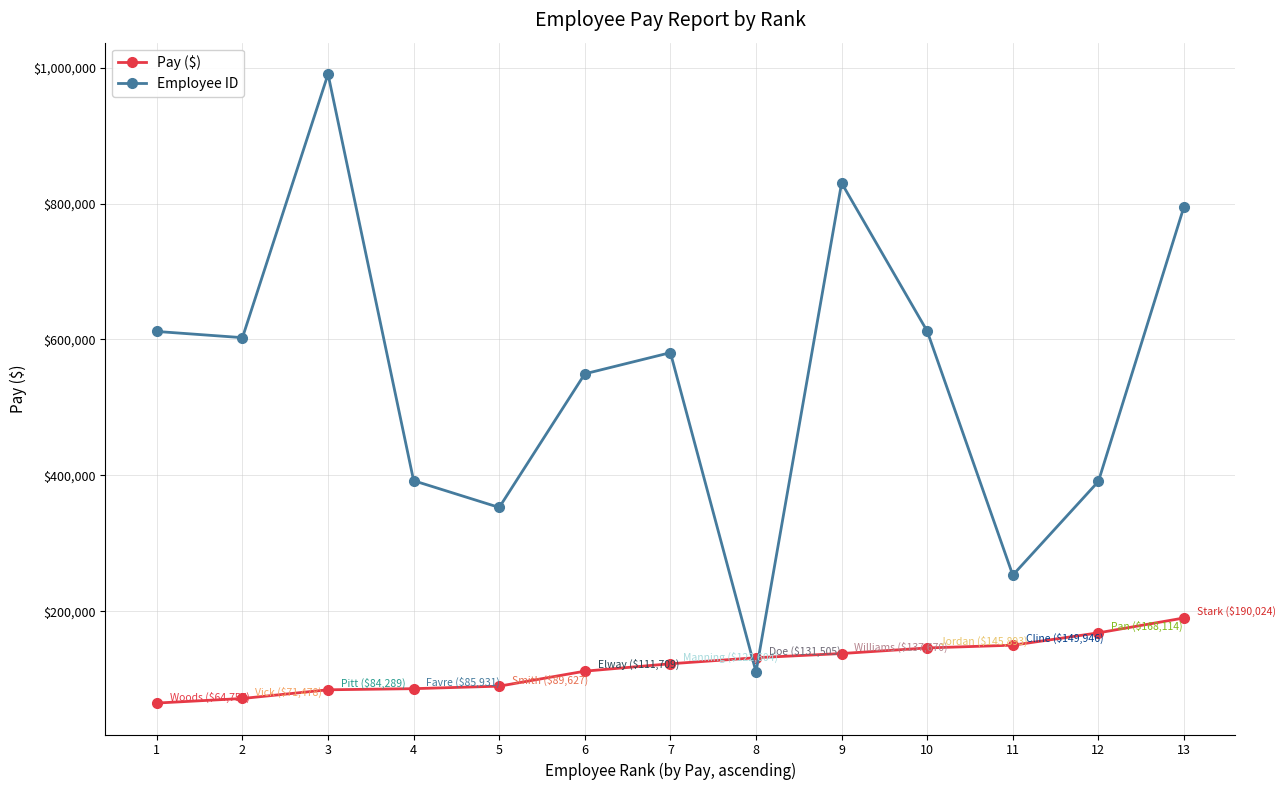

Rank the series by their maximum value, from lowest to highest.

Pay ($), Employee ID